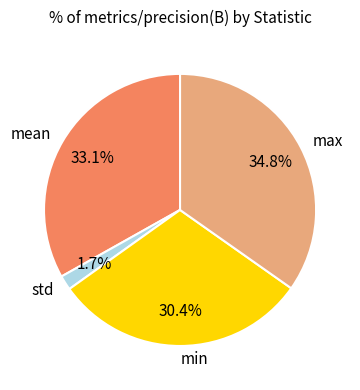

Rank the categories by value from highest to lowest.

max, mean, min, std